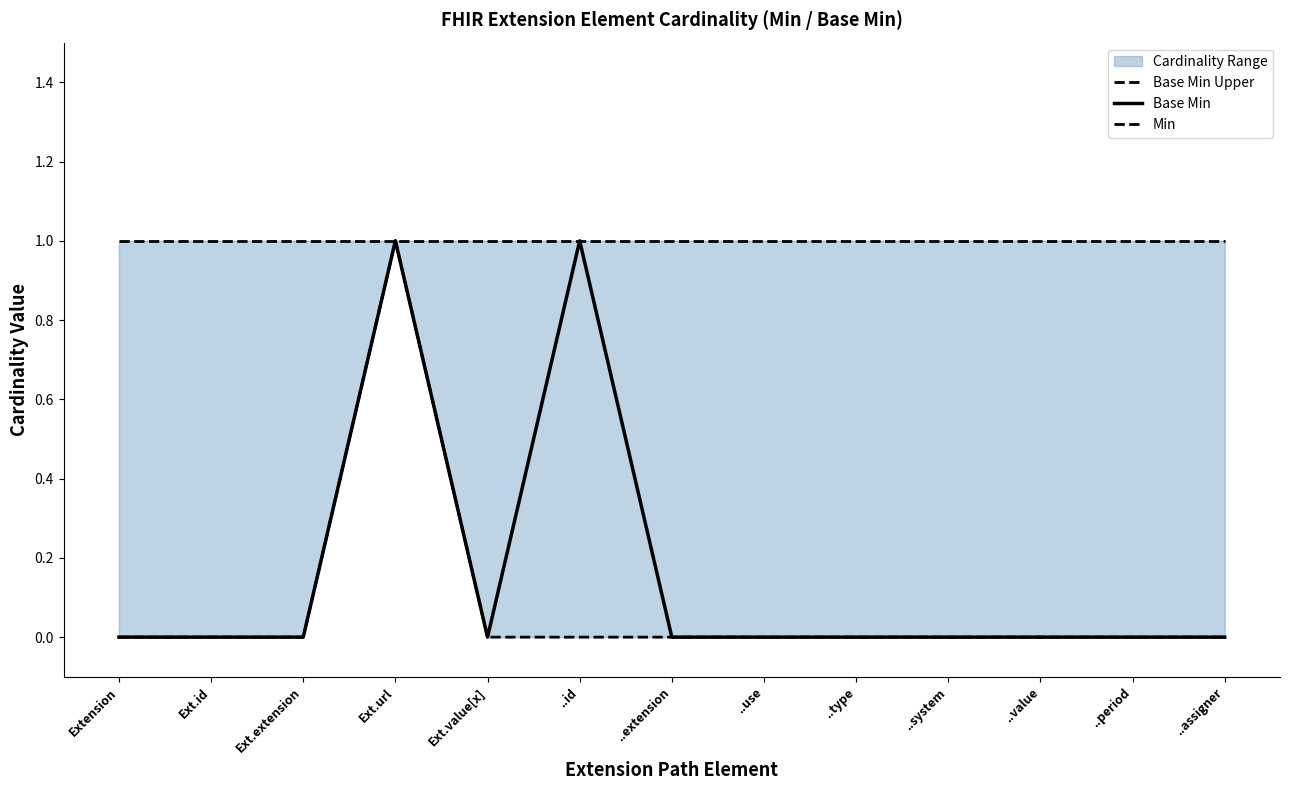

True or false: Min has more than 2 interior local peaks.

False